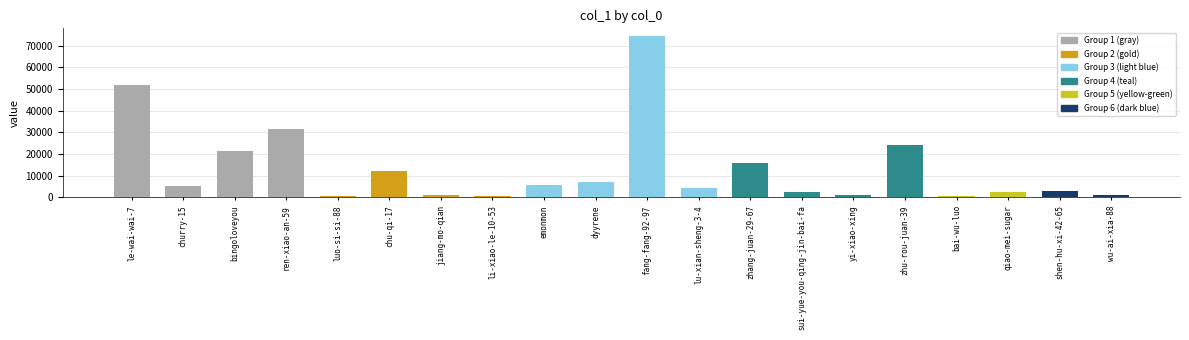

Are the bars grouped side by side (vs. stacked)?

No